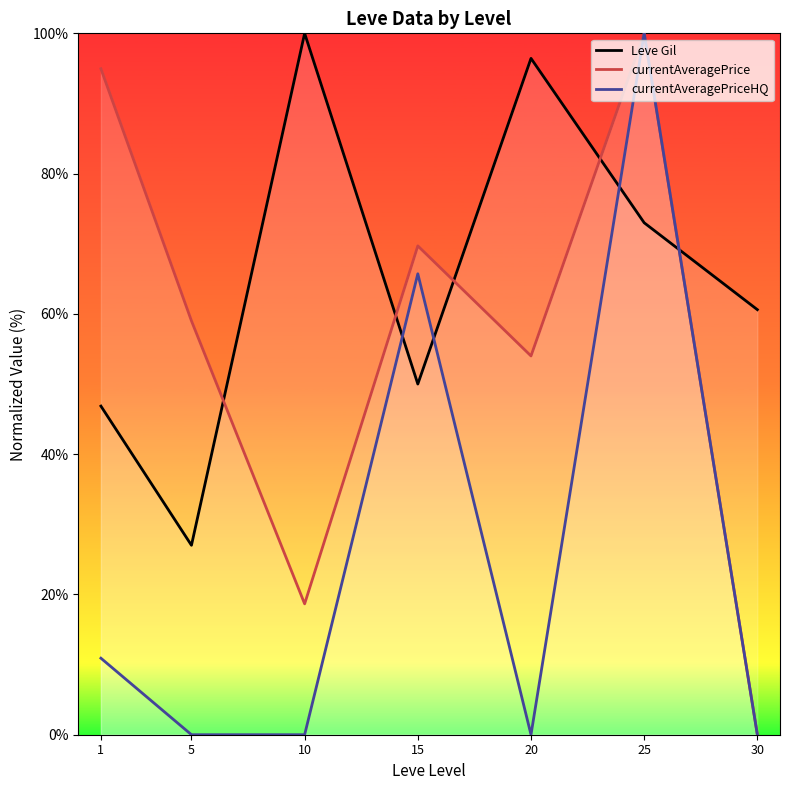

Where is the first local maximum for currentAveragePriceHQ?

15